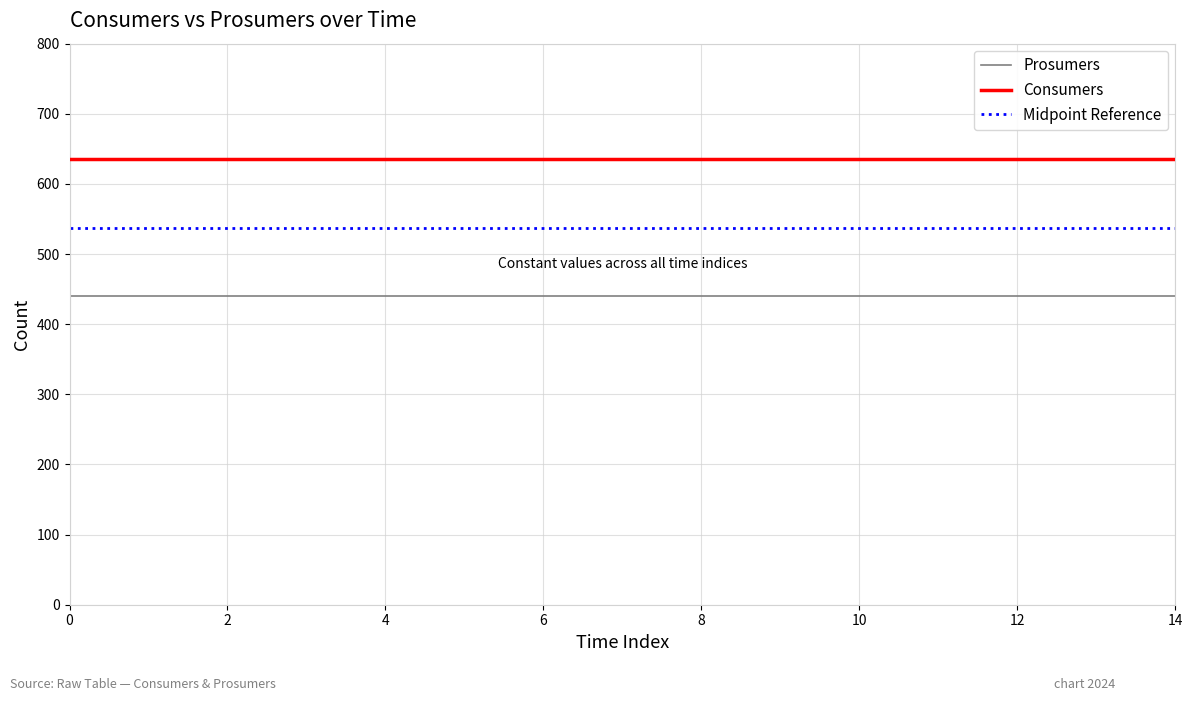

At 5, list the series in order from largest to smallest.

Consumers, Prosumers